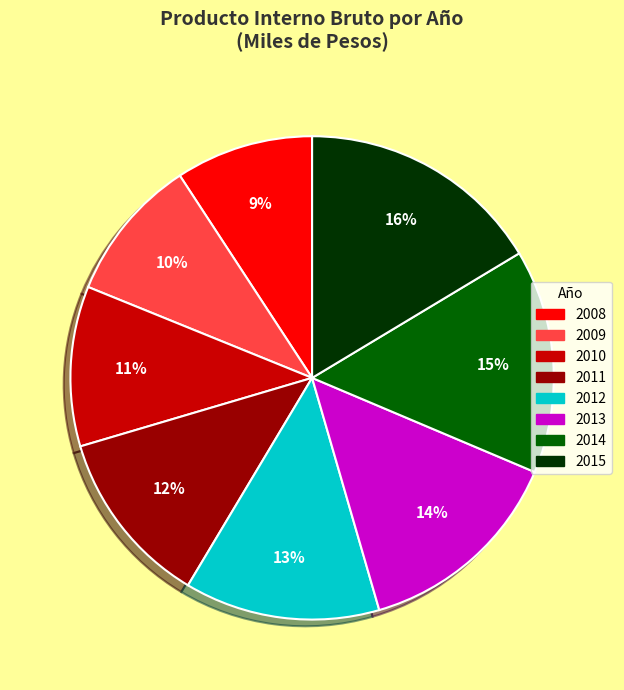

Is there a majority slice in this chart?

No